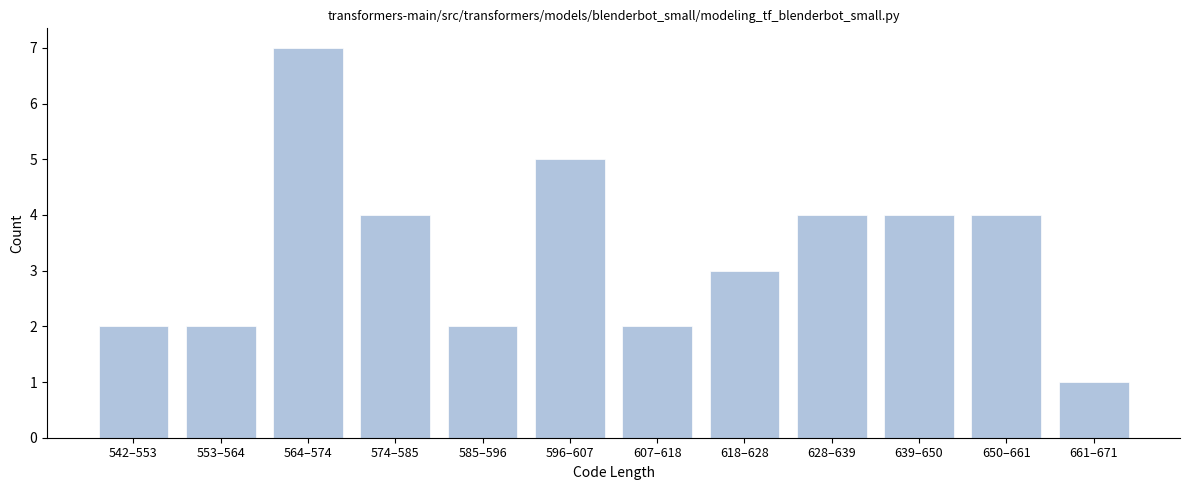

Reading right to left, what are all the values shown in this chart?

1	4	4	4	3	2	5	2	4	7	2	2